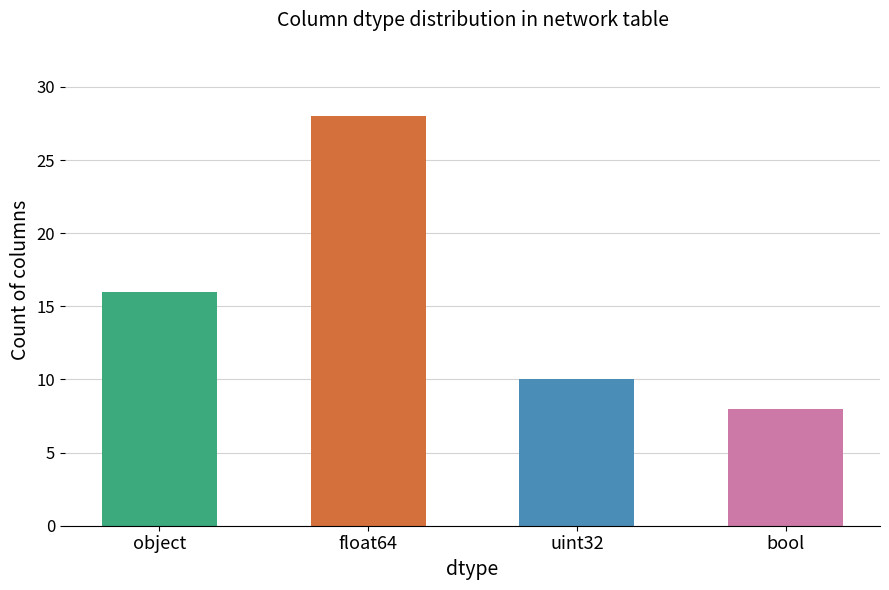

Count the number of data series in this chart.

1